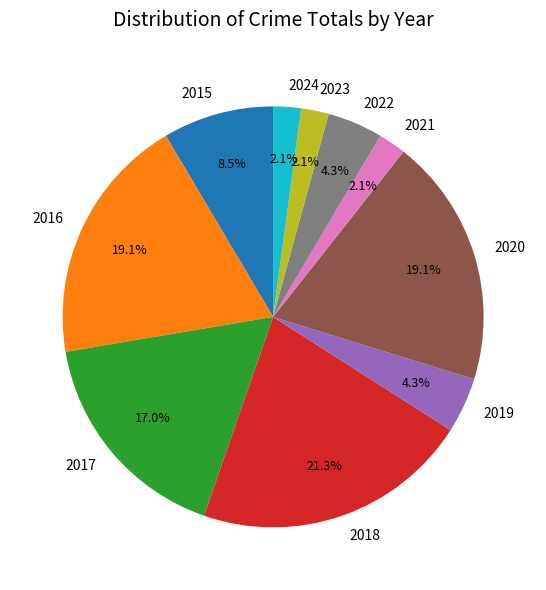

How many segments does this pie chart have?

10